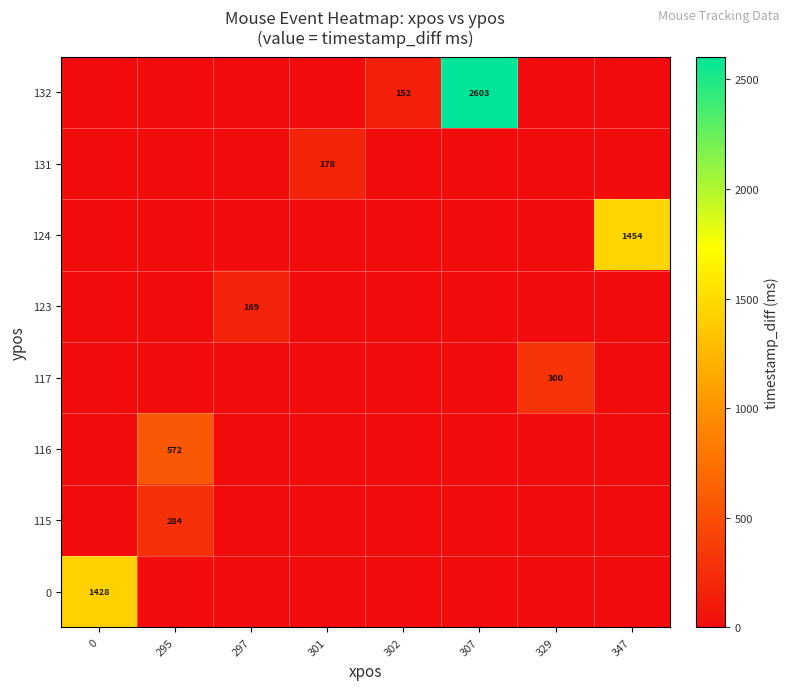

True or false: row_0 has a value of -533 at 347.

False